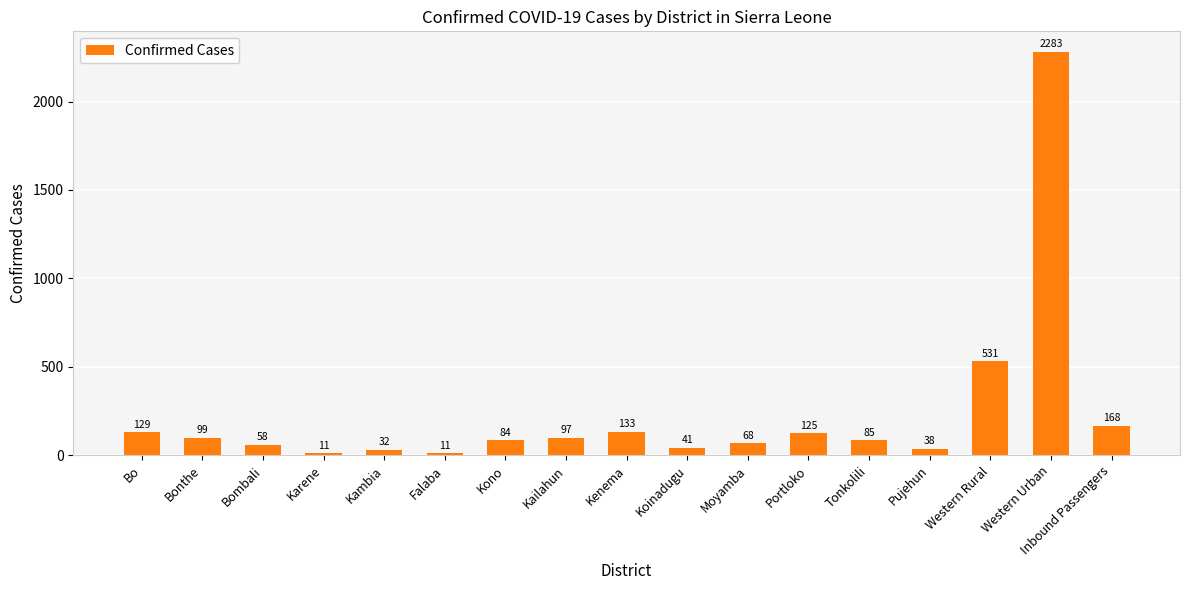

What position from the right is Moyamba?

7